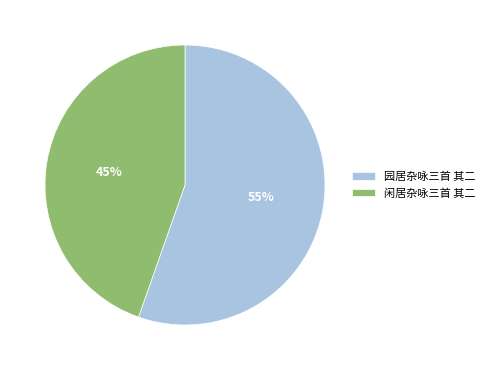

How many slices are in this pie chart?

2